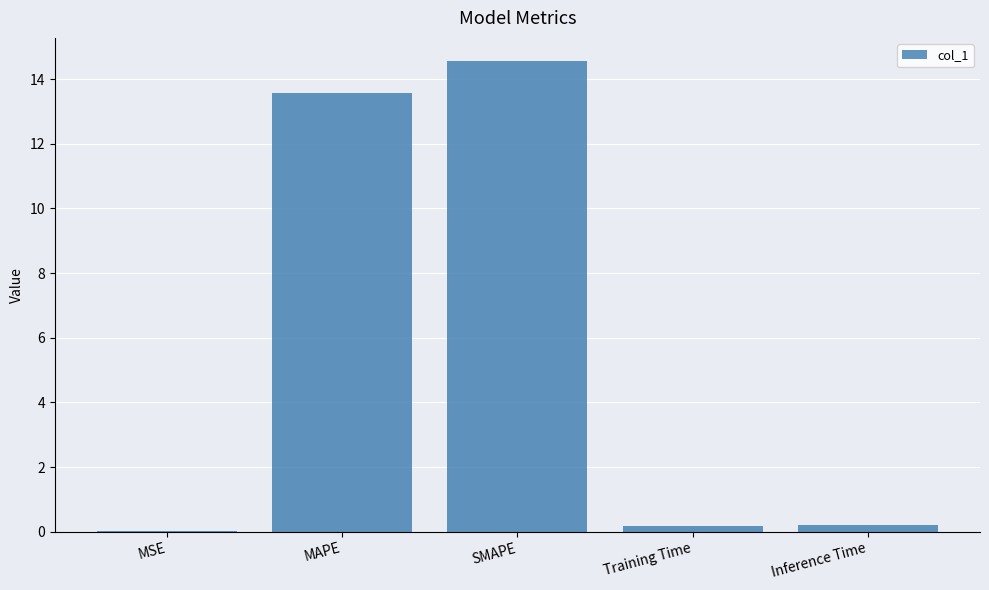

Between MAPE and Inference Time, which is larger?

MAPE